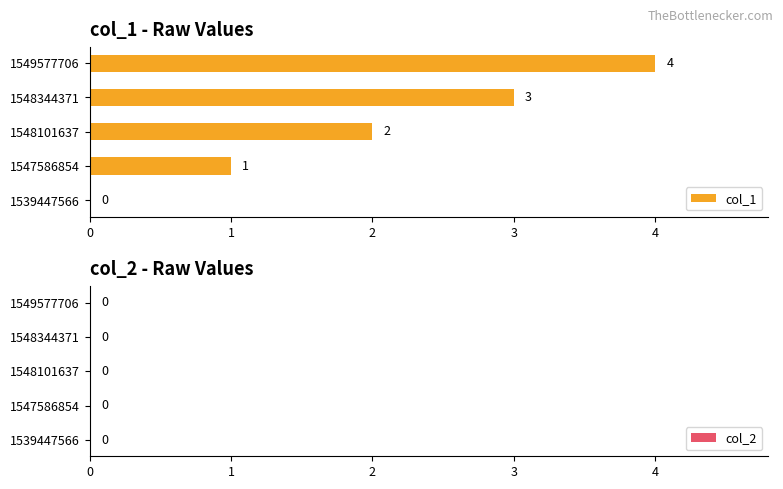

Between 1549577706 and 1547586854, which is larger?

1549577706